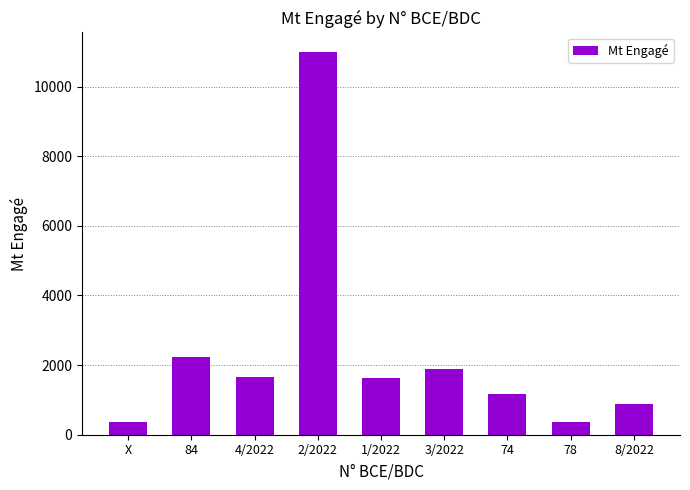

What is the minimum value shown in the chart?

360.0